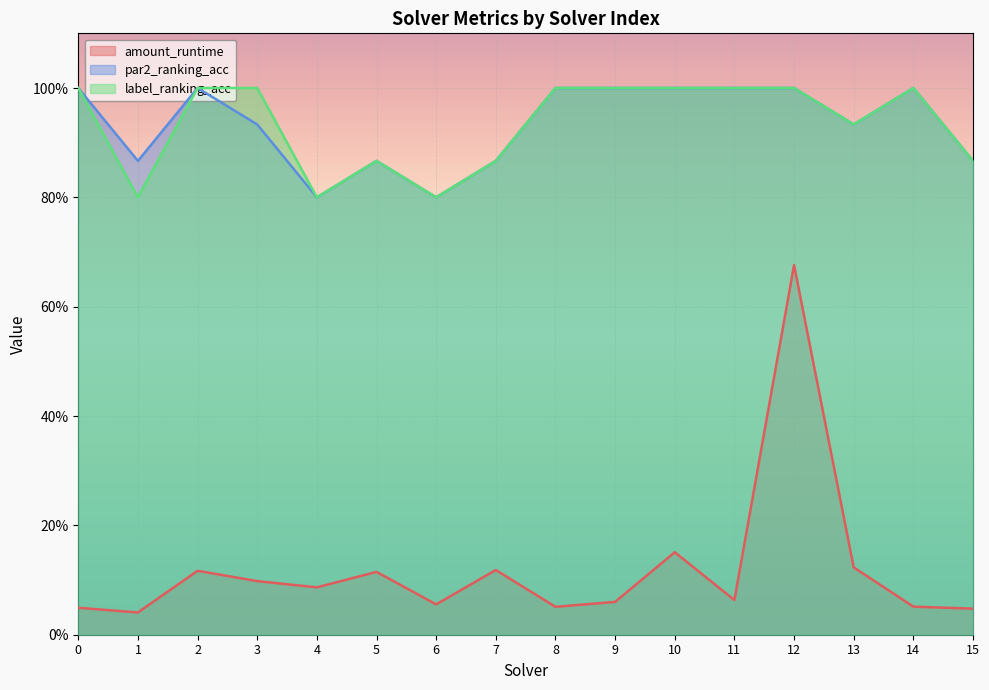

List the series in order of their peak value, lowest first.

amount_runtime, par2_ranking_acc, label_ranking_acc